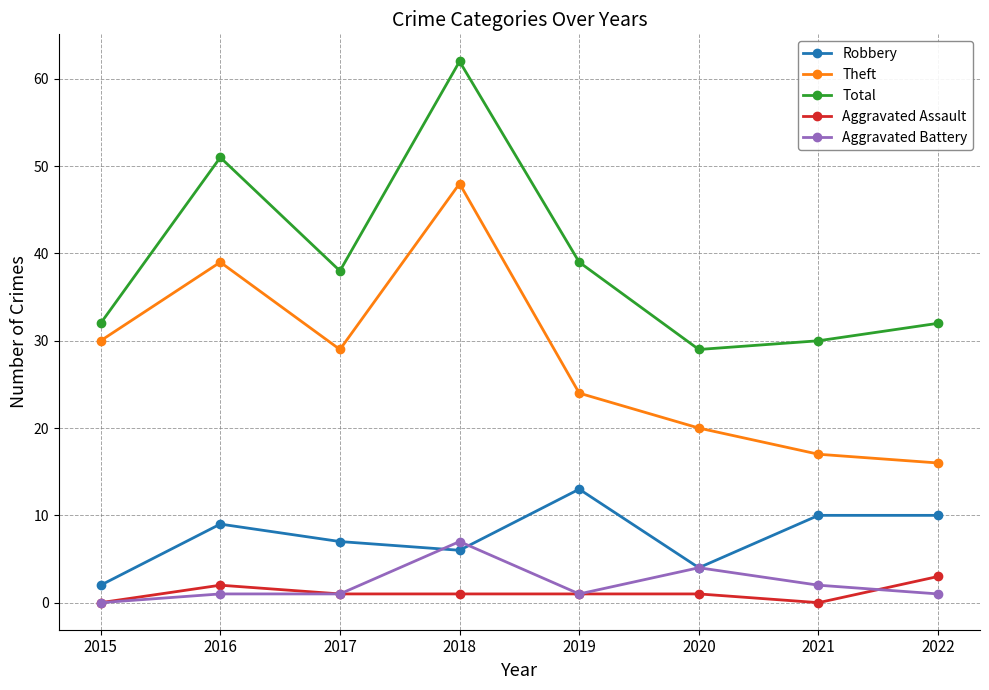

At which label does Aggravated Assault reach its peak?

2022